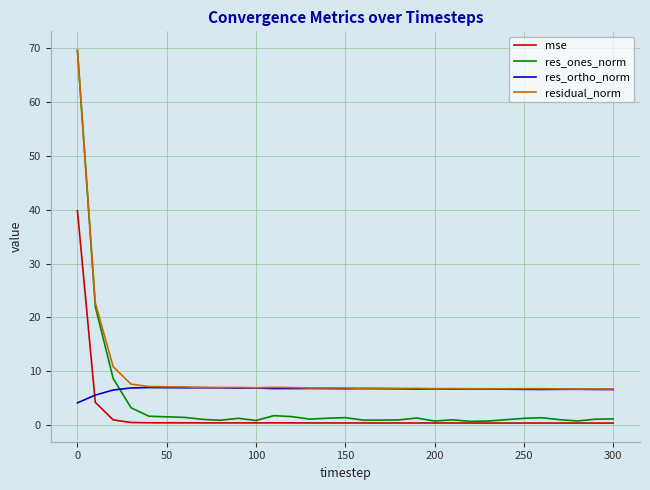

What is the greatest value displayed?

69.7